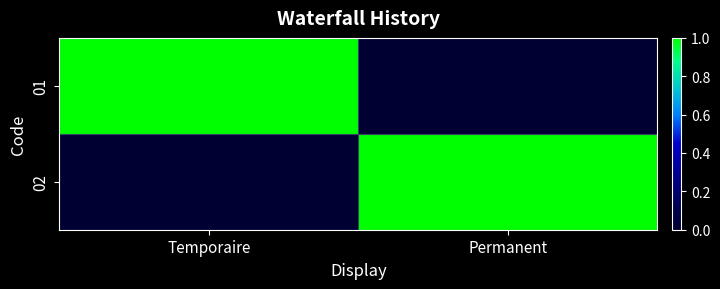

What is the total value across all series at Permanent?

1